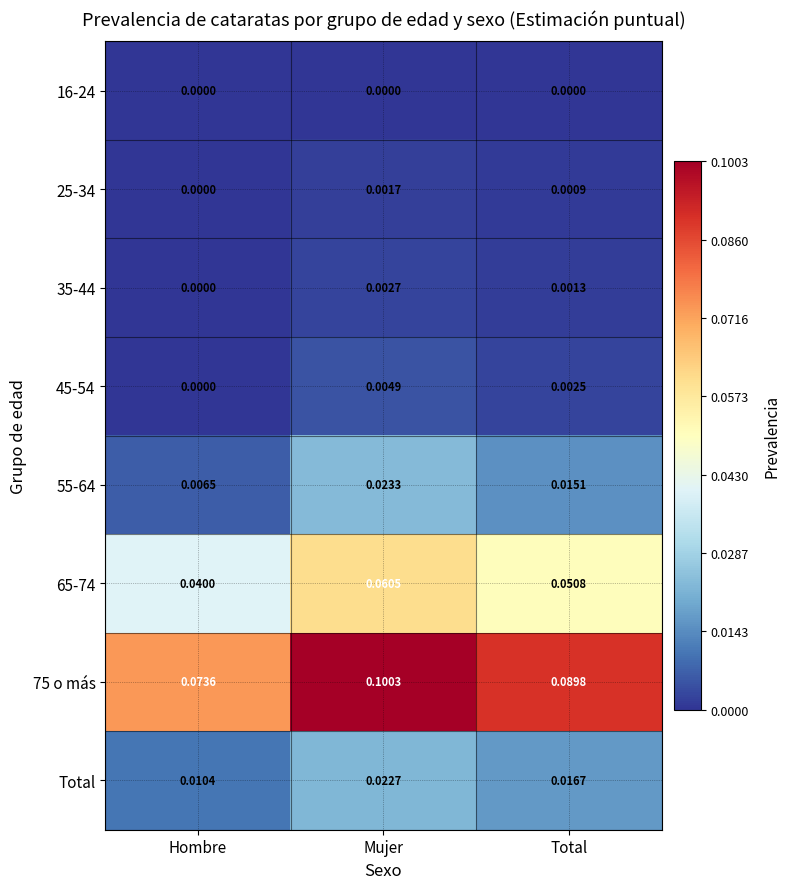

At which label does 25-34 reach its peak?

Mujer